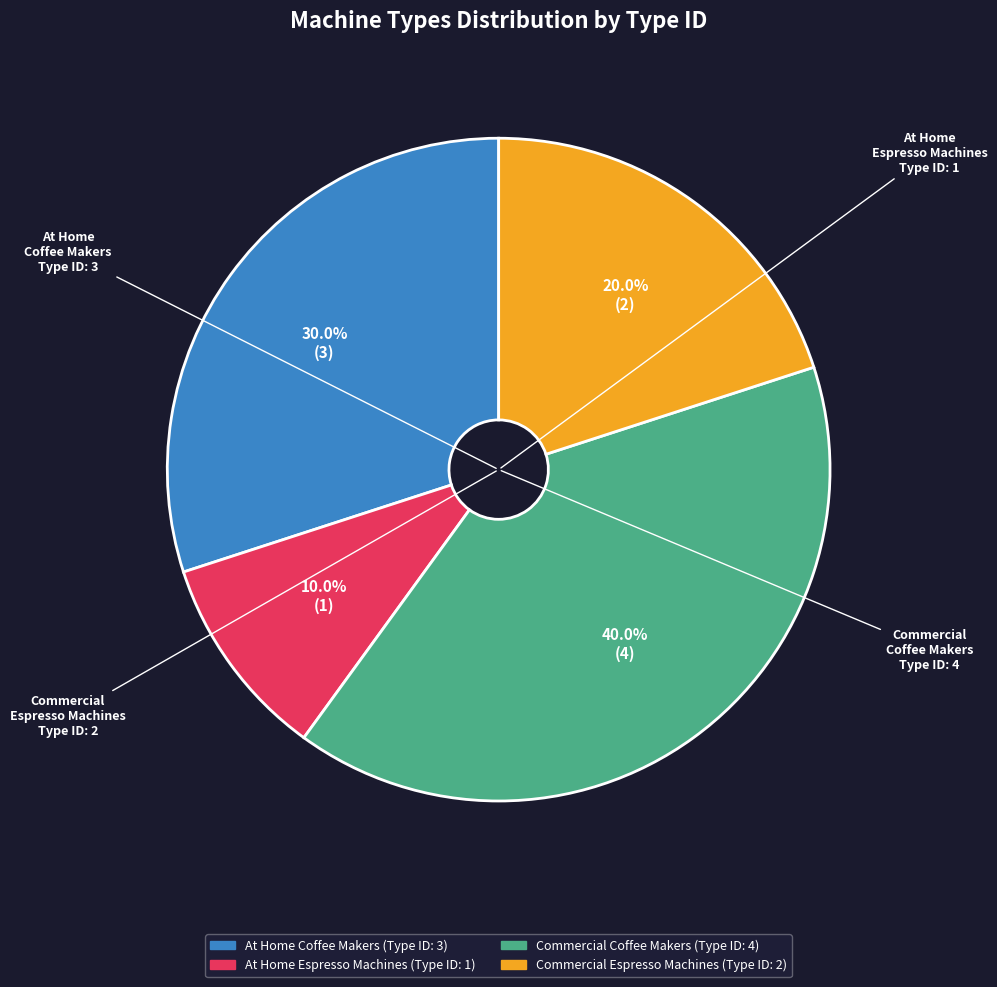

To the nearest percent, what is the combined percentage of At Home Coffee Makers and Commercial Coffee Makers?

70%